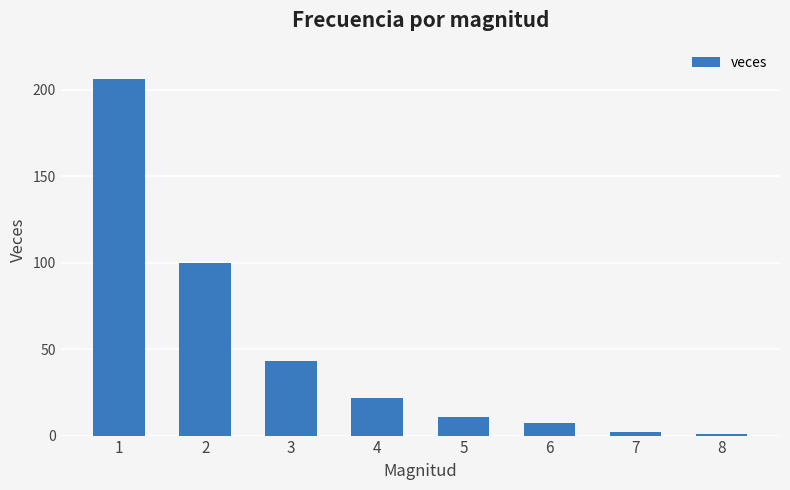

What is the greatest value displayed?

206